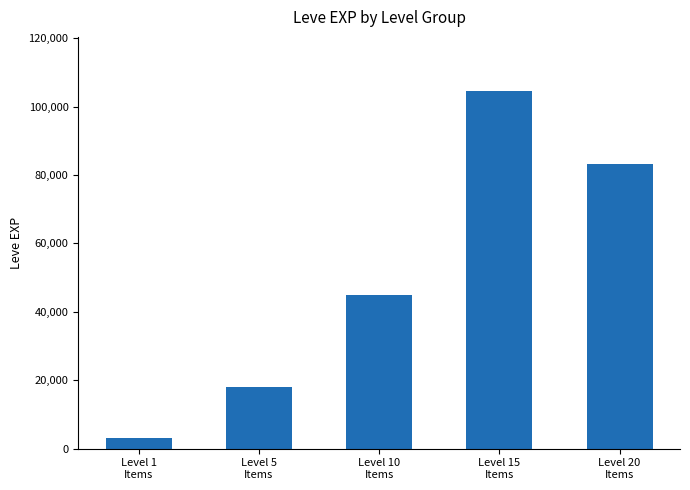

Reading right to left, list all the values displayed in this chart.

Level 20
Items=83260	Level 15
Items=104670	Level 10
Items=44850	Level 5
Items=18050	Level 1
Items=3061